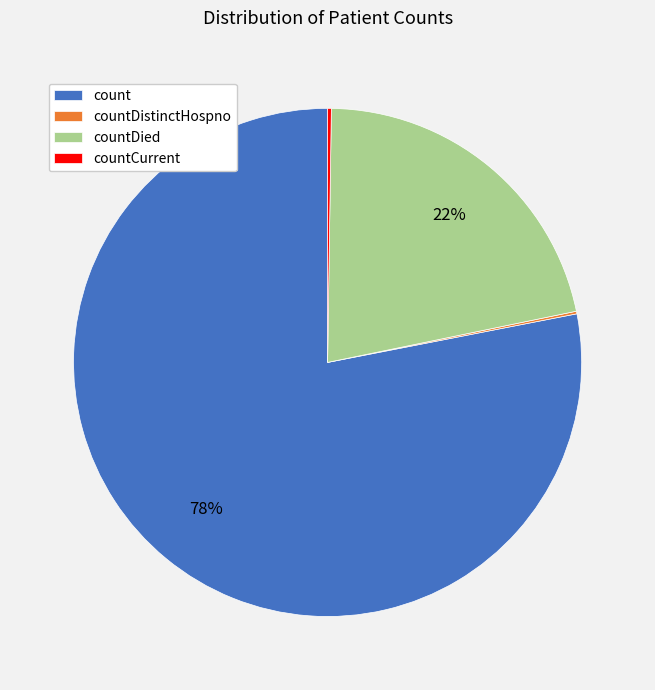

Does any single category account for the majority?

Yes